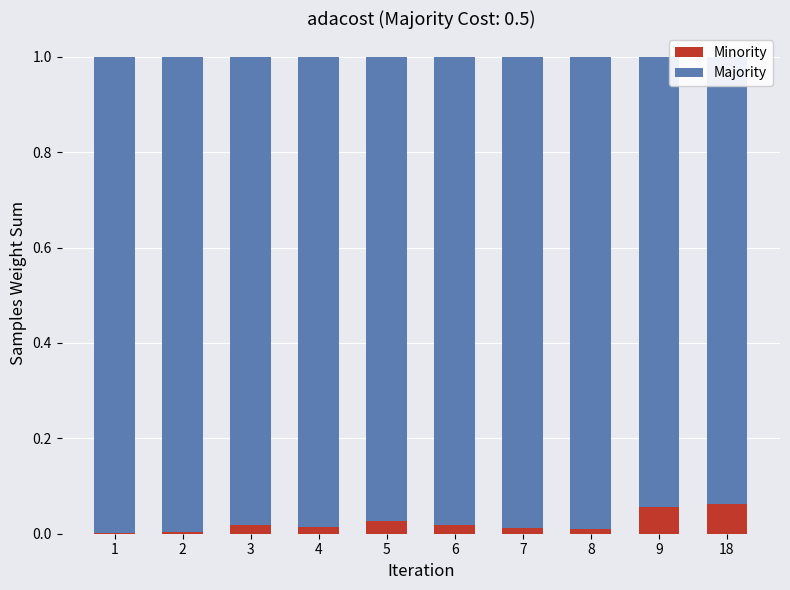

The Minority series shows 0.1 at 18. True or false?

True